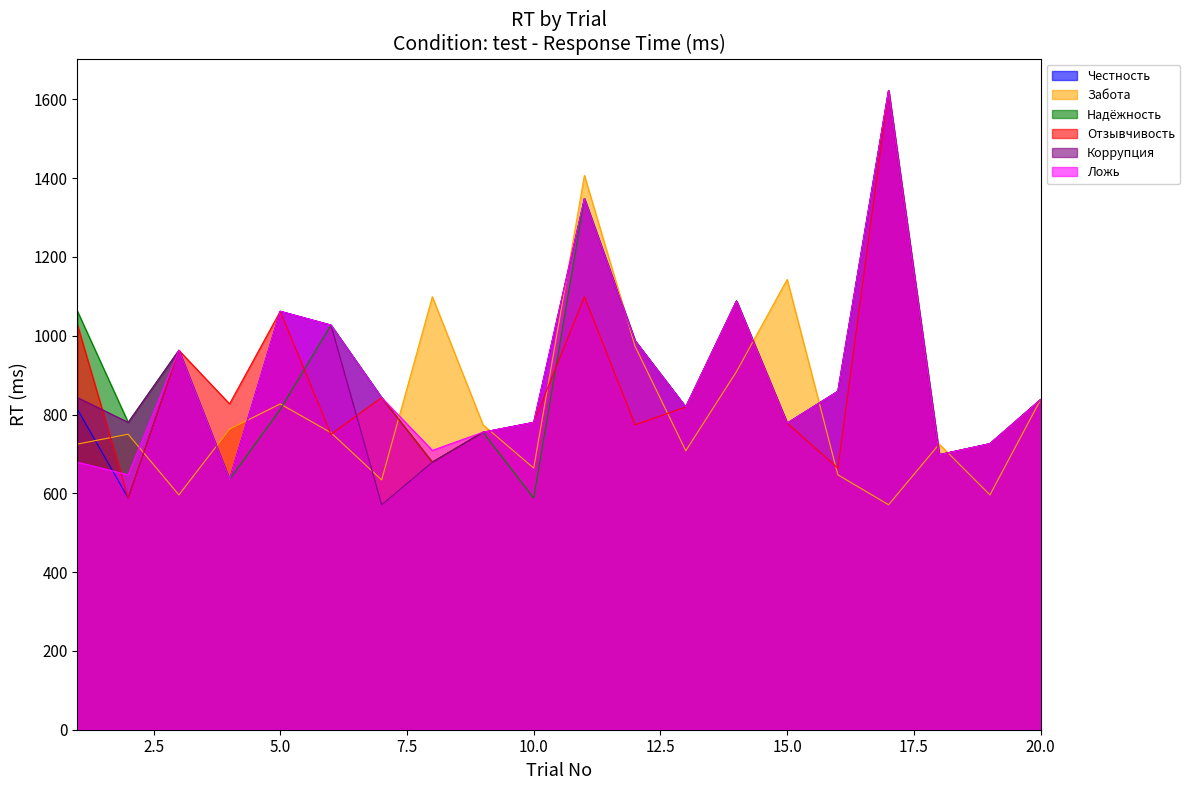

What are all the series names shown in the legend?

Честность, Забота, Надёжность, Отзывчивость, Коррупция, Ложь